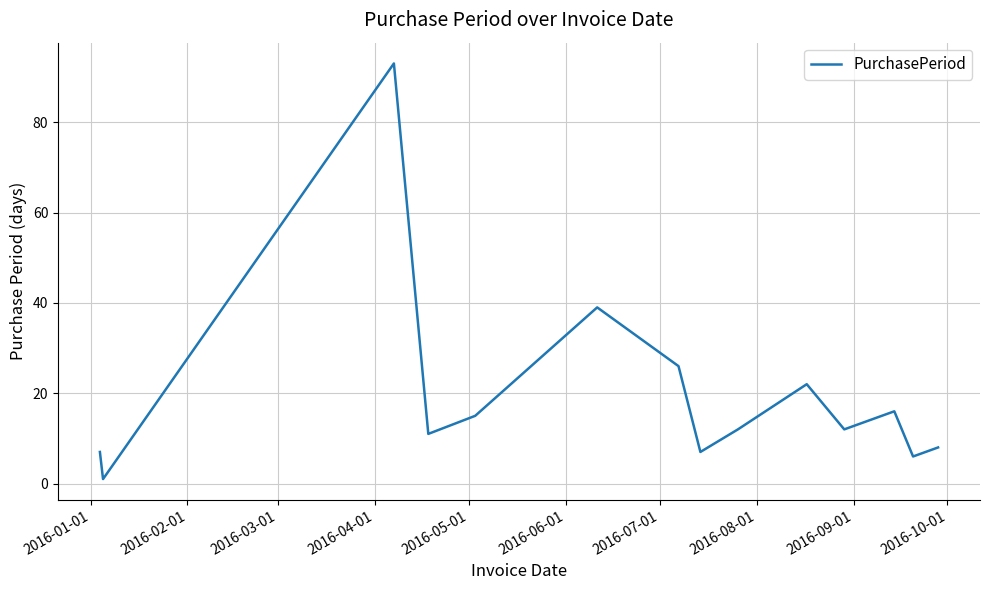

What is the greatest value displayed?

93